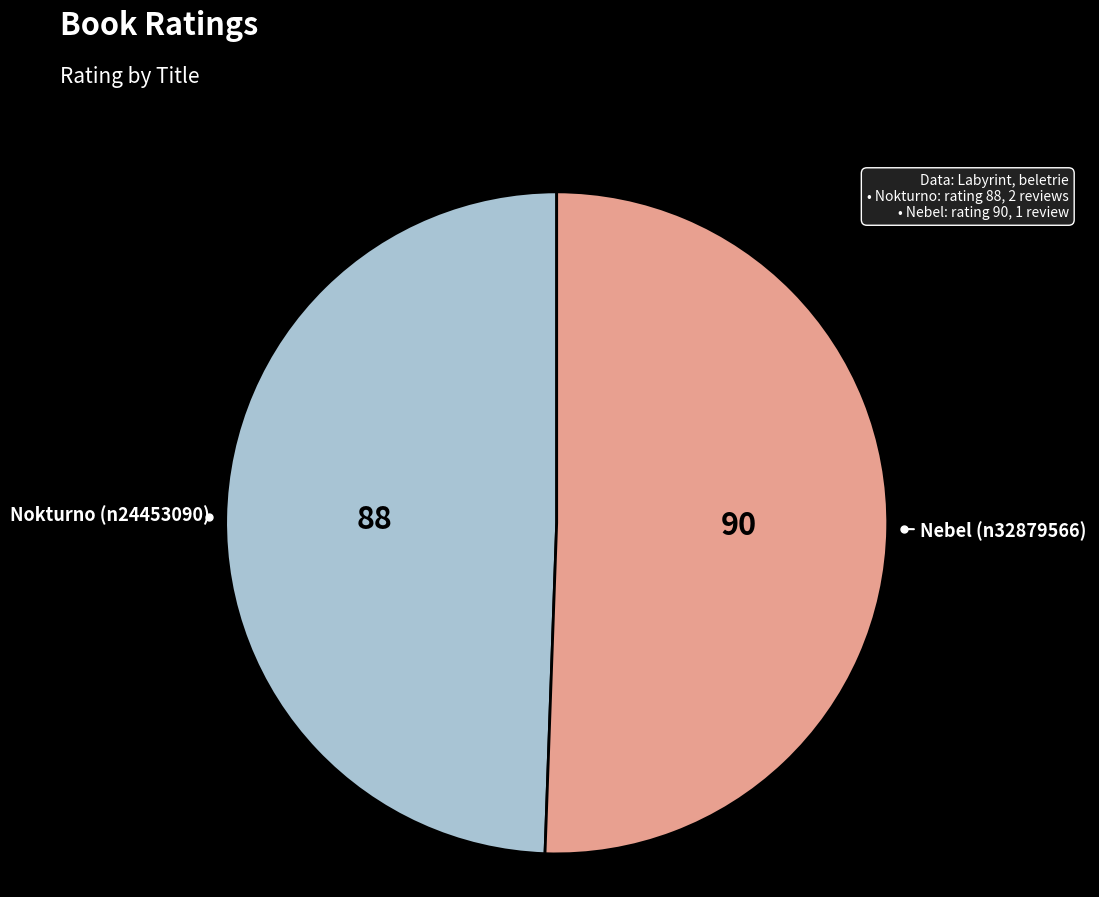

How many slices are in this pie chart?

2